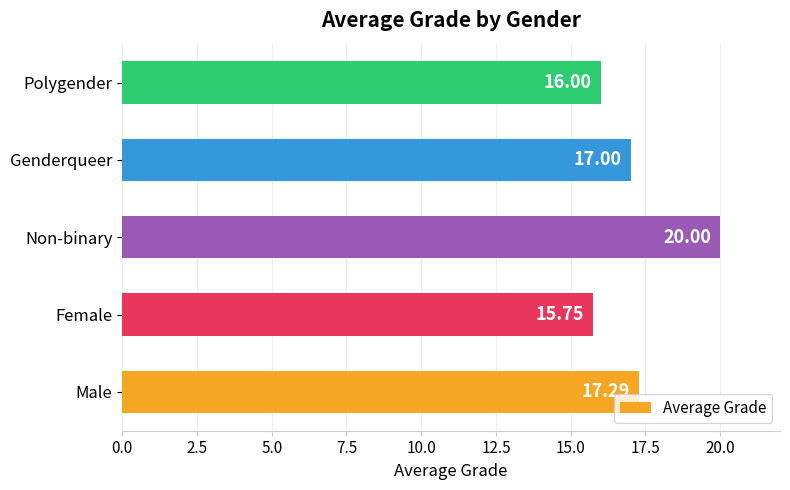

What is the sum of the values at Male and Genderqueer?

34.3